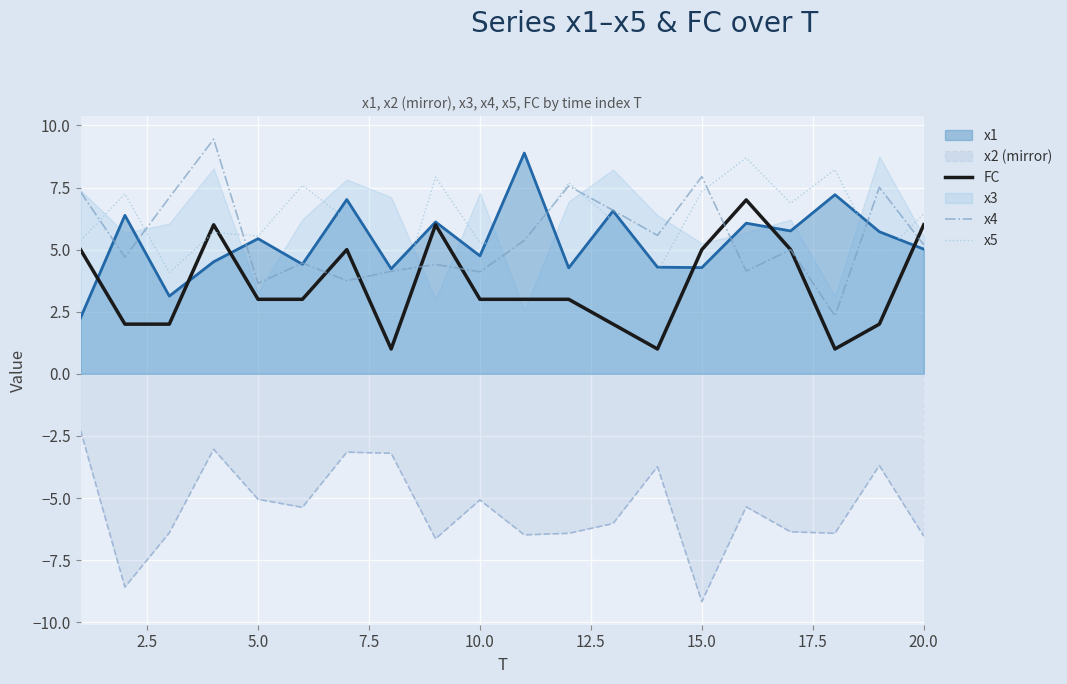

True or false: x2 (mirror) and x5 cross at least once.

False